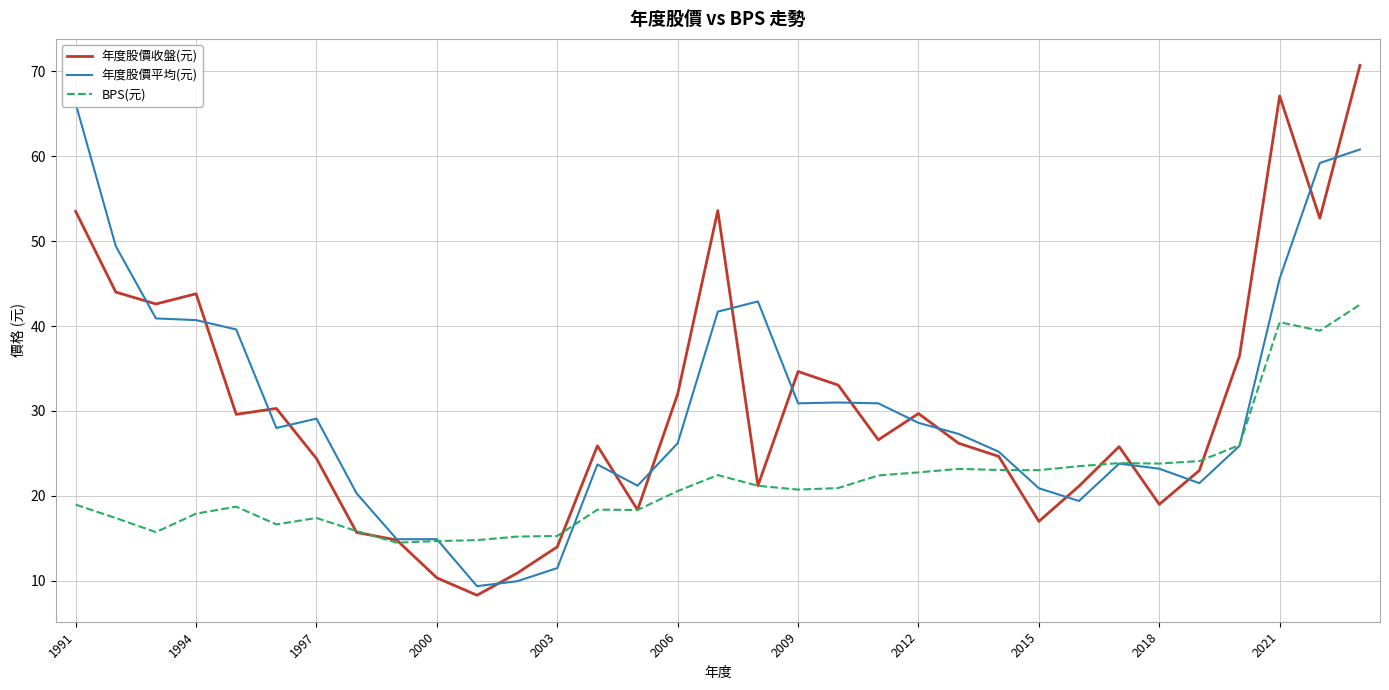

Does the chart have visible grid lines?

Yes